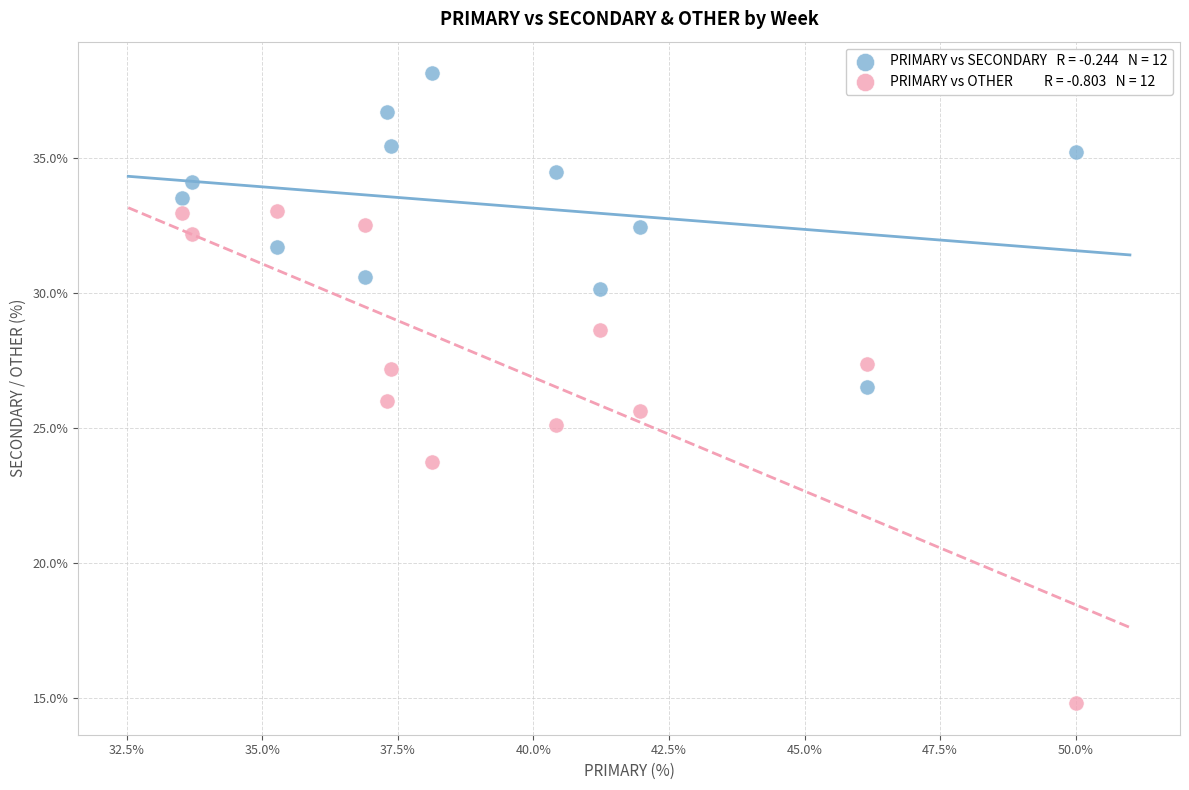

Across all data points, what is the range of X values (max minus min)?

16.5